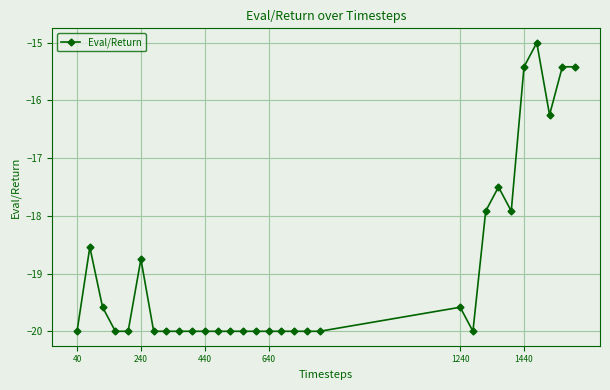

True or false: there are more than 0 points higher than both neighbors.

True